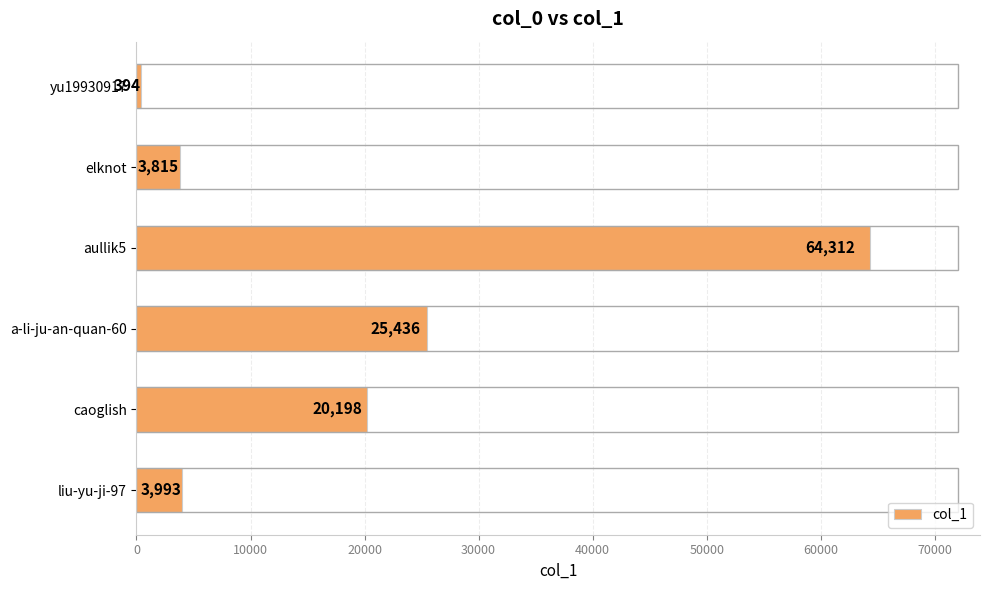

How many values are below 20198?

3